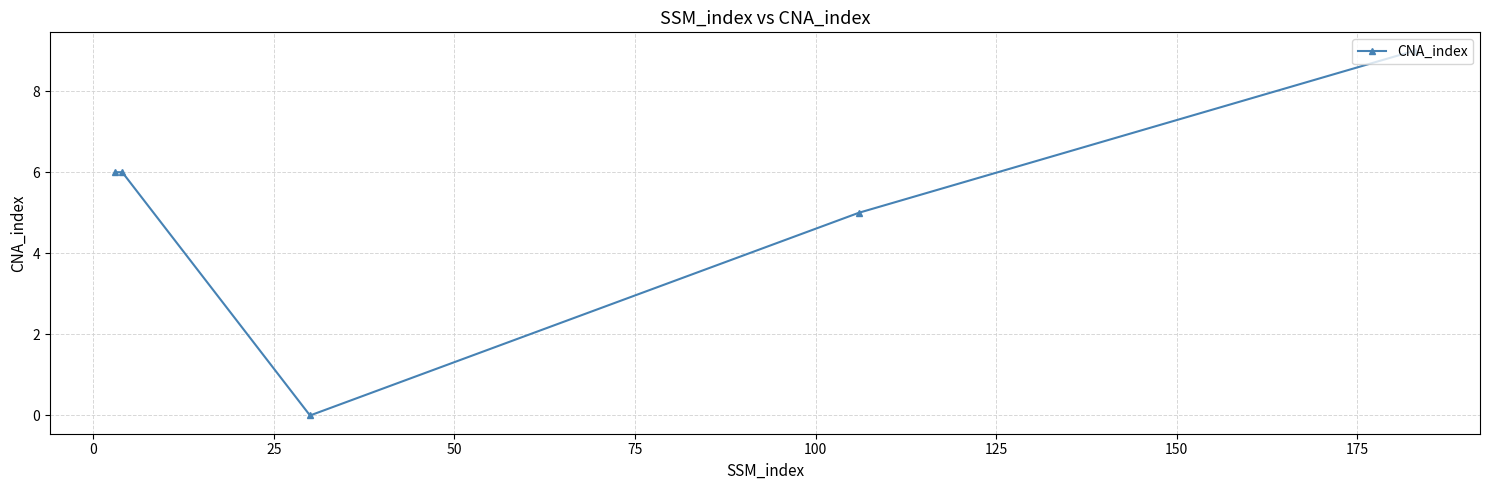

What is the average value?

5